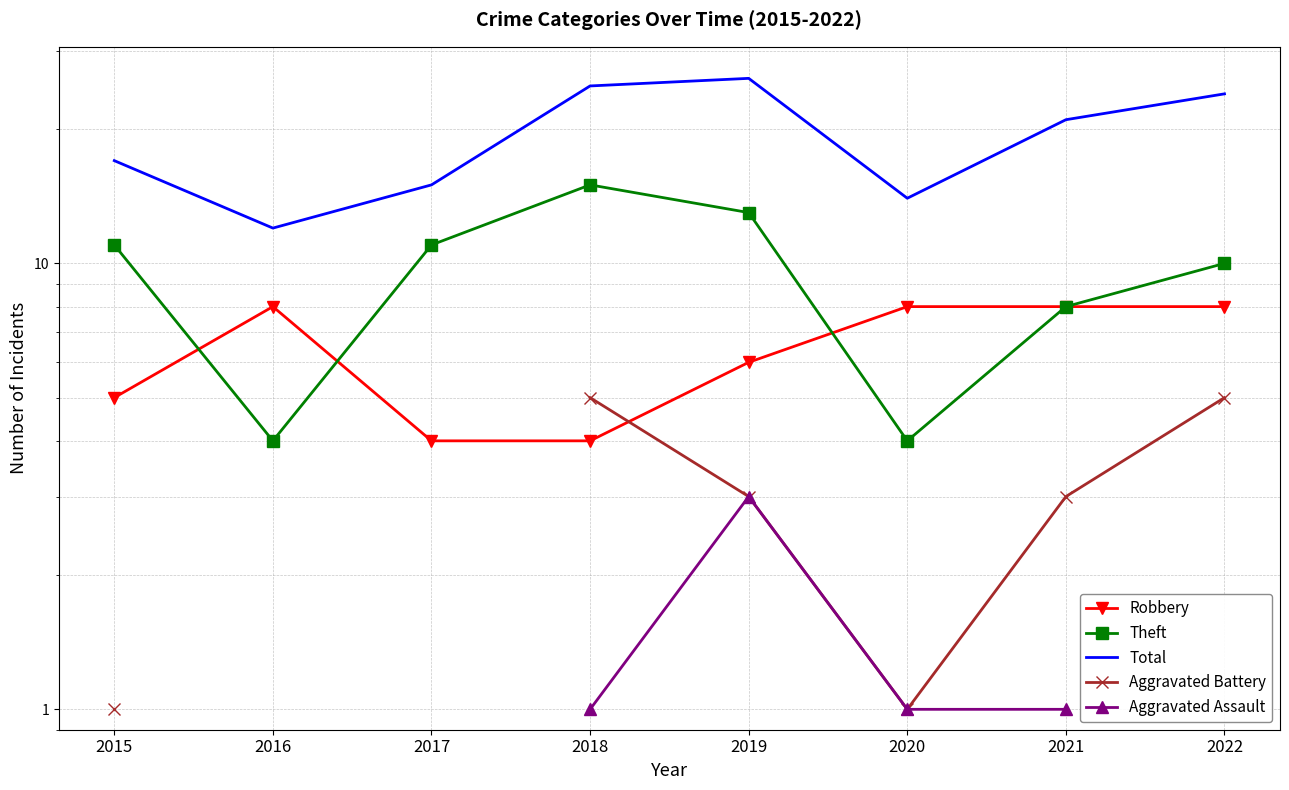

How many series are shown in this chart?

5